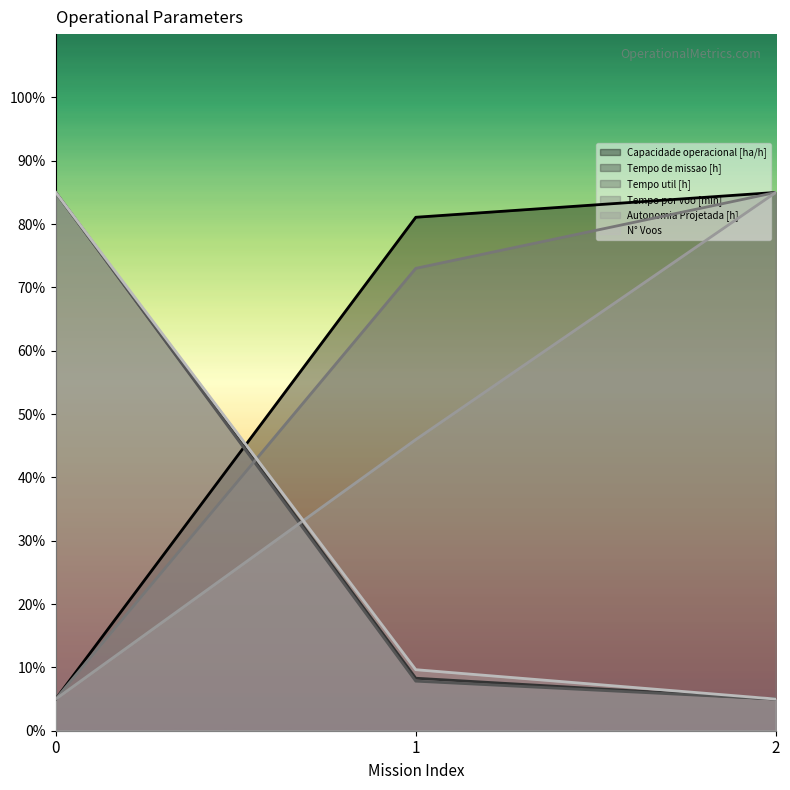

The value of N° Voos at 2 is 5.0. True or false?

True